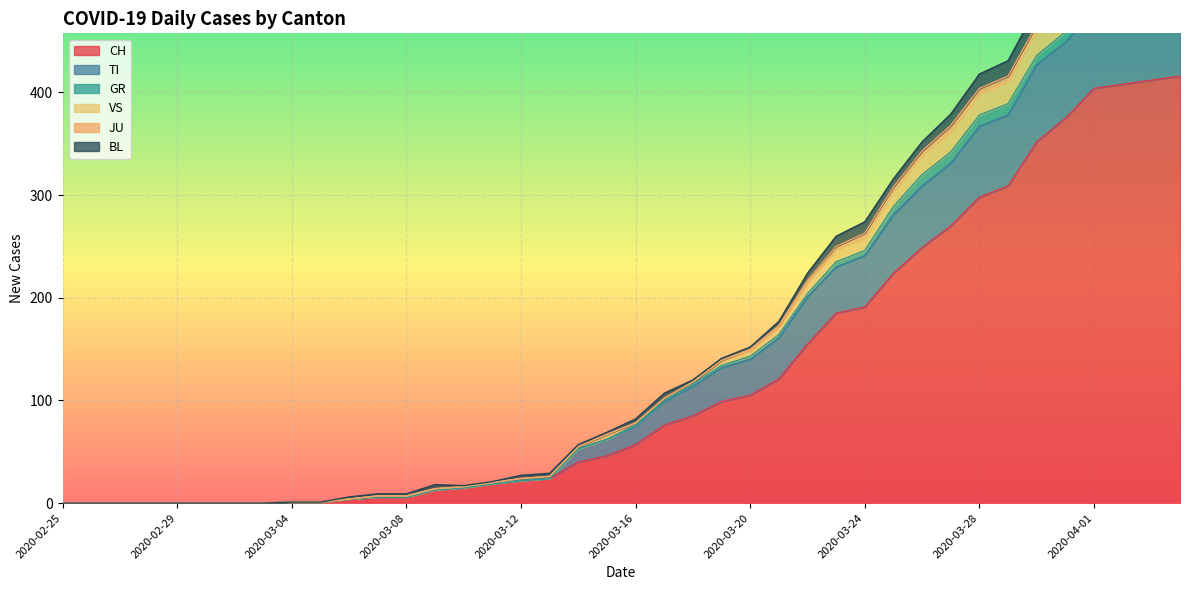

What is the spread (max minus min) of values at 2020-03-13?

5